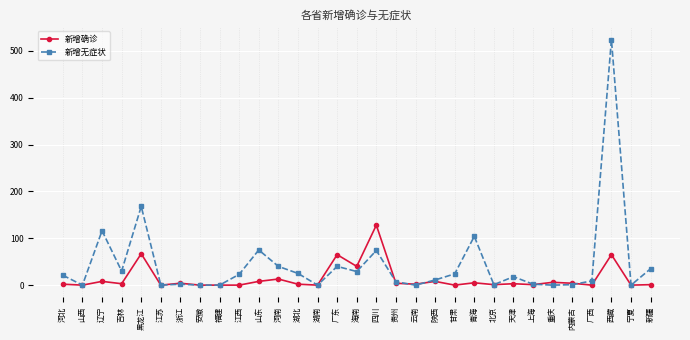

At which label does 新增无症状 first exceed 18?

河北